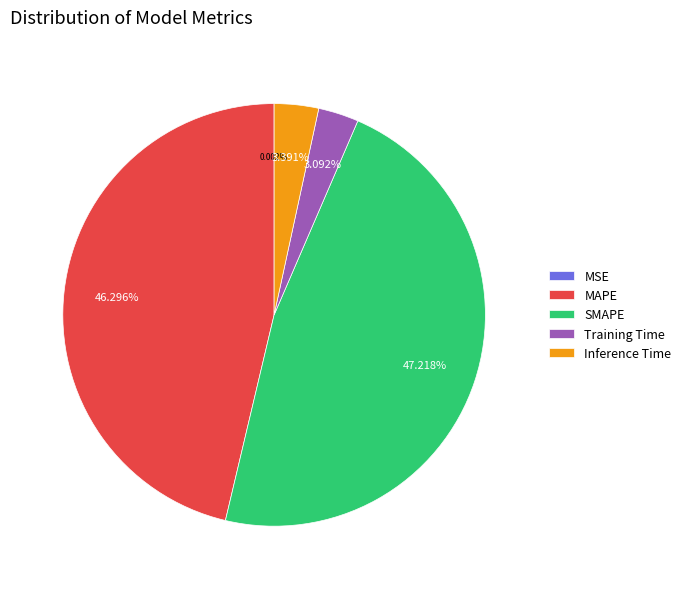

Which has a higher value, MAPE or Training Time?

MAPE